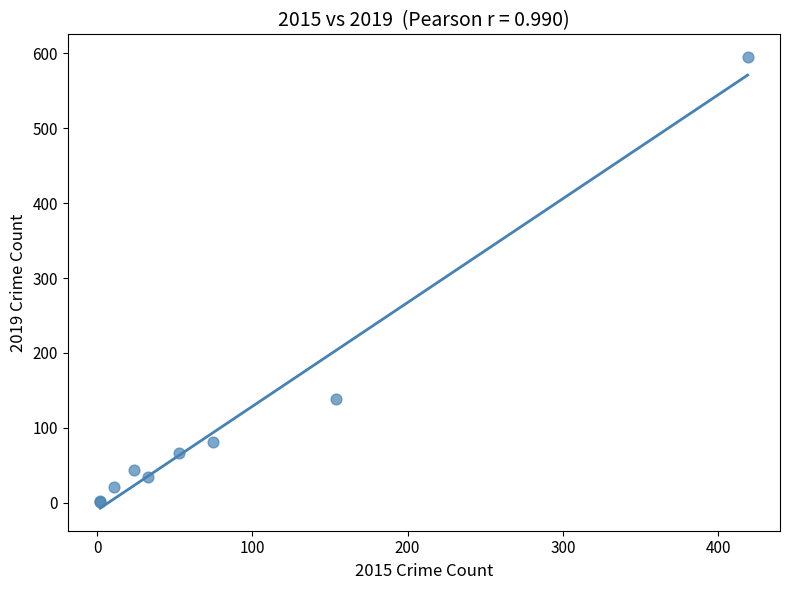

What Y value in the scatter plot is closest to 298?

139